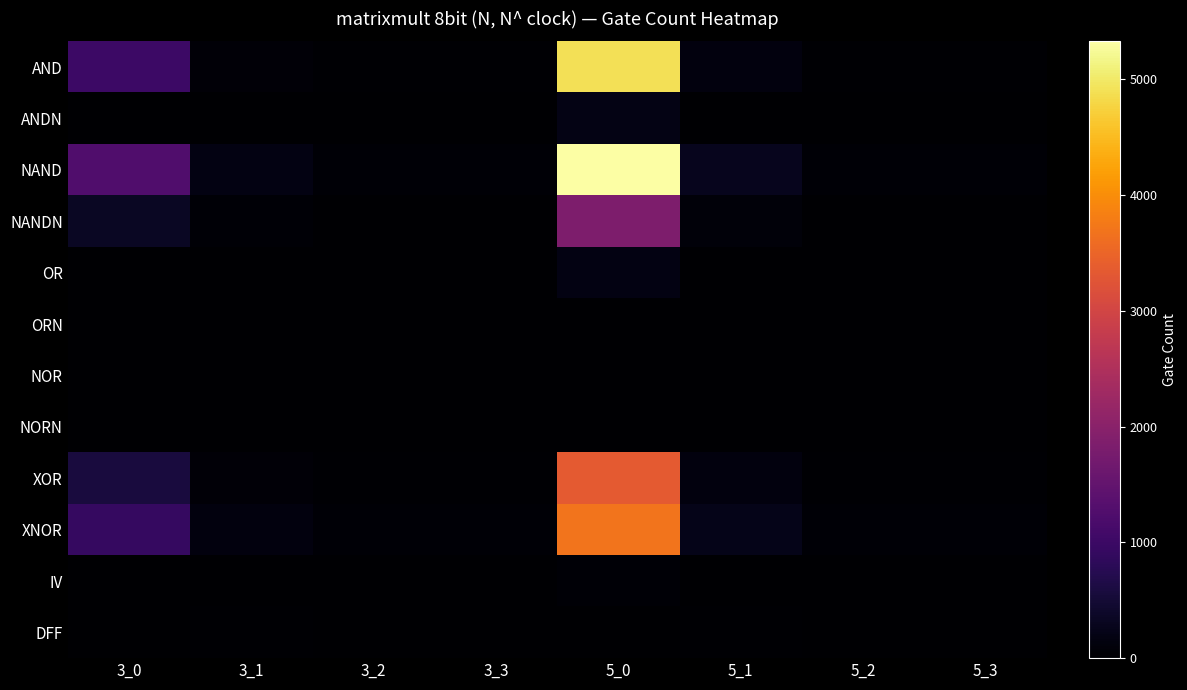

Reading left to right, what are all the values shown in this chart?

AND: 3_0=1012	3_1=78	3_2=26	3_3=26	5_0=4904	5_1=130	5_2=26	5_3=26
ANDN: 3_0=15	3_1=12	3_2=4	3_3=4	5_0=193	5_1=20	5_2=4	5_3=4
NAND: 3_0=1268	3_1=168	3_2=56	3_3=56	5_0=5328	5_1=280	5_2=56	5_3=56
NANDN: 3_0=345	3_1=54	3_2=18	3_3=18	5_0=1844	5_1=90	5_2=18	5_3=18
OR: 3_0=7	3_1=9	3_2=3	3_3=3	5_0=174	5_1=15	5_2=3	5_3=3
ORN: 3_0=0	3_1=0	3_2=0	3_3=0	5_0=0	5_1=0	5_2=0	5_3=0
NOR: 3_0=0	3_1=3	3_2=1	3_3=1	5_0=8	5_1=5	5_2=1	5_3=1
NORN: 3_0=0	3_1=0	3_2=0	3_3=0	5_0=0	5_1=0	5_2=0	5_3=0
XOR: 3_0=563	3_1=81	3_2=27	3_3=27	5_0=3330	5_1=135	5_2=27	5_3=27
XNOR: 3_0=917	3_1=141	3_2=47	3_3=47	5_0=3686	5_1=235	5_2=47	5_3=47
IV: 3_0=12	3_1=0	3_2=0	3_3=0	5_0=53	5_1=0	5_2=0	5_3=0
DFF: 3_0=0	3_1=24	3_2=8	3_3=8	5_0=0	5_1=40	5_2=8	5_3=8